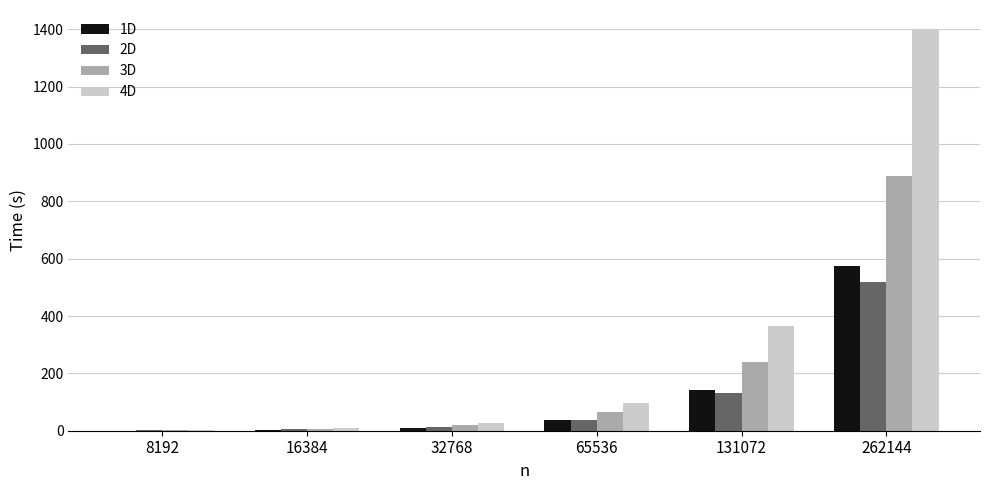

The 3D series shows 889.9 at 262144. True or false?

True